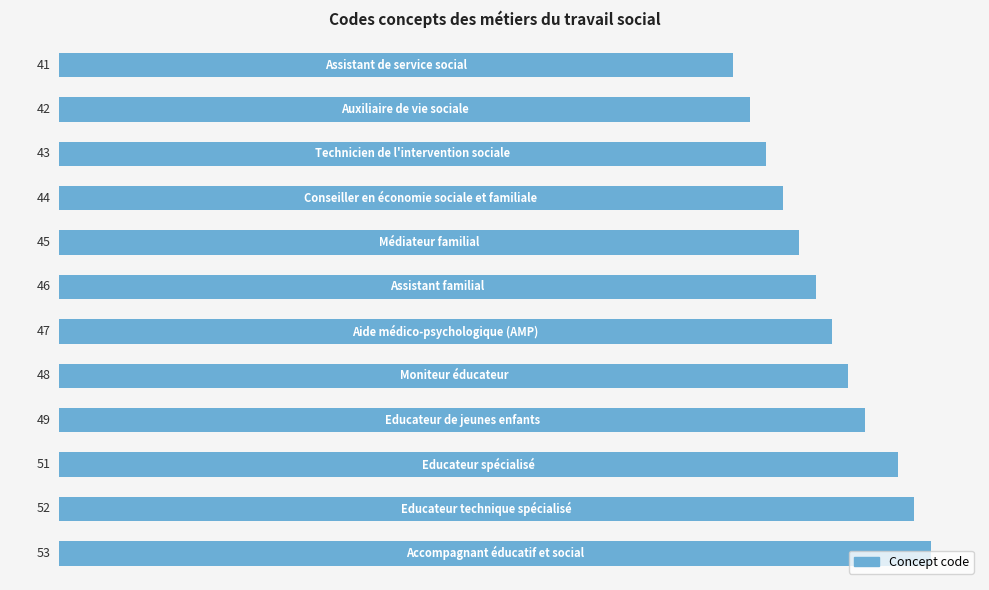

What is the minimum value shown in the chart?

41